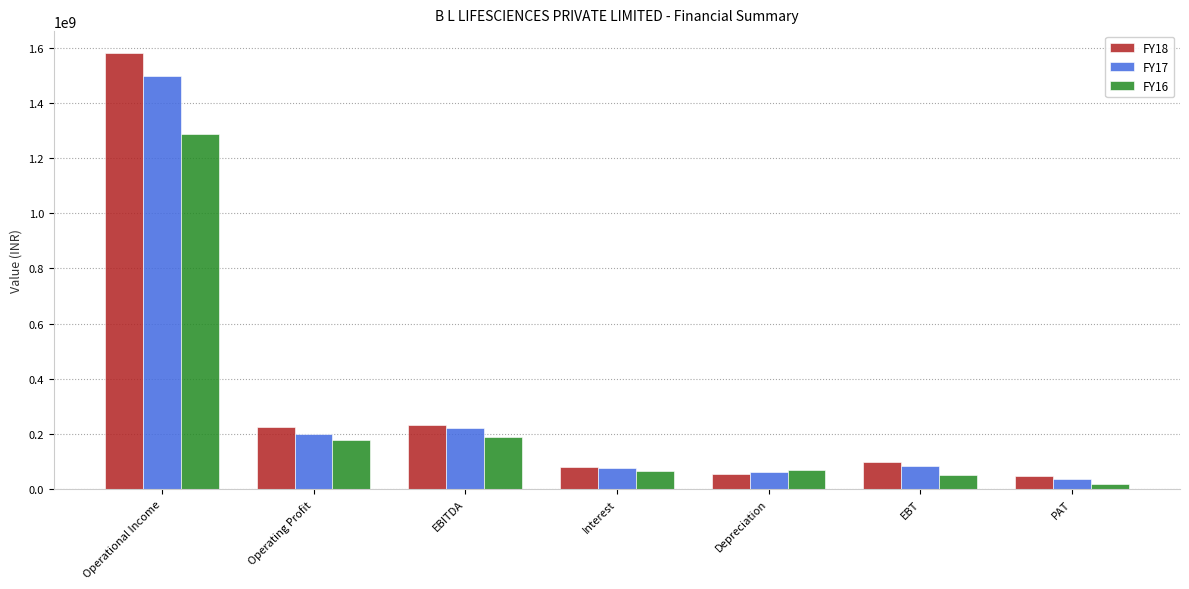

At which label does FY17 first exceed 83453421?

Operational Income